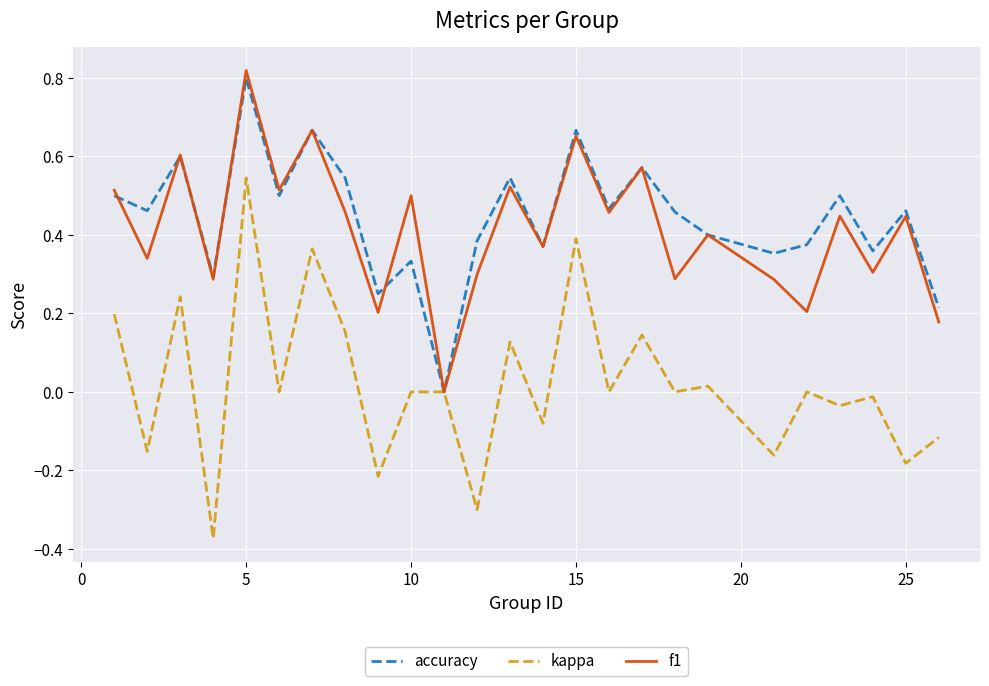

Which series has the largest range (max minus min)?

kappa